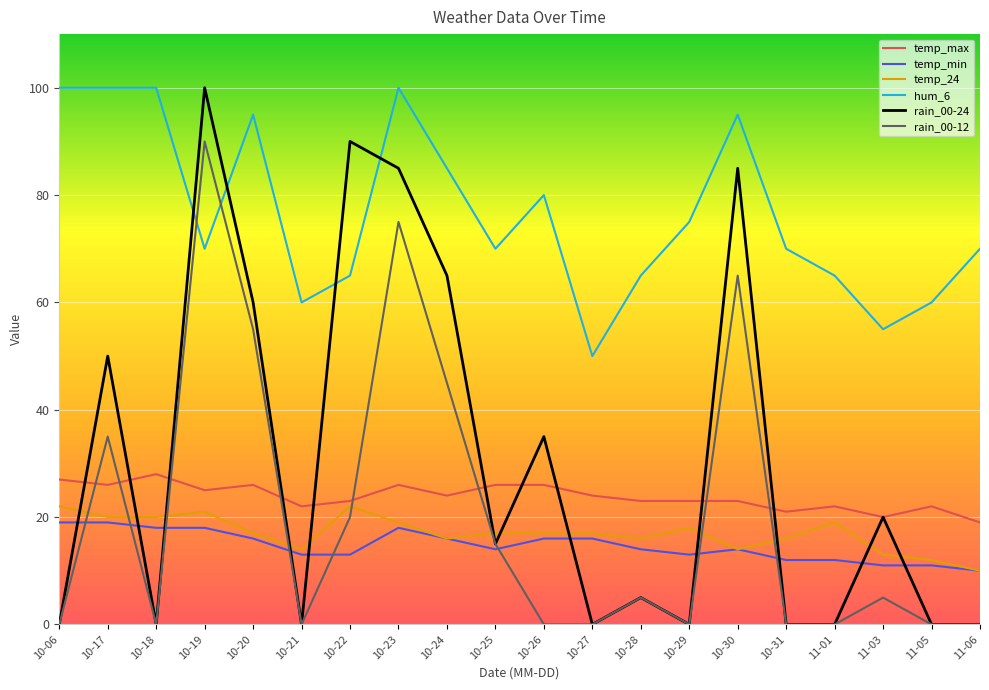

Count the number of data series in this chart.

6